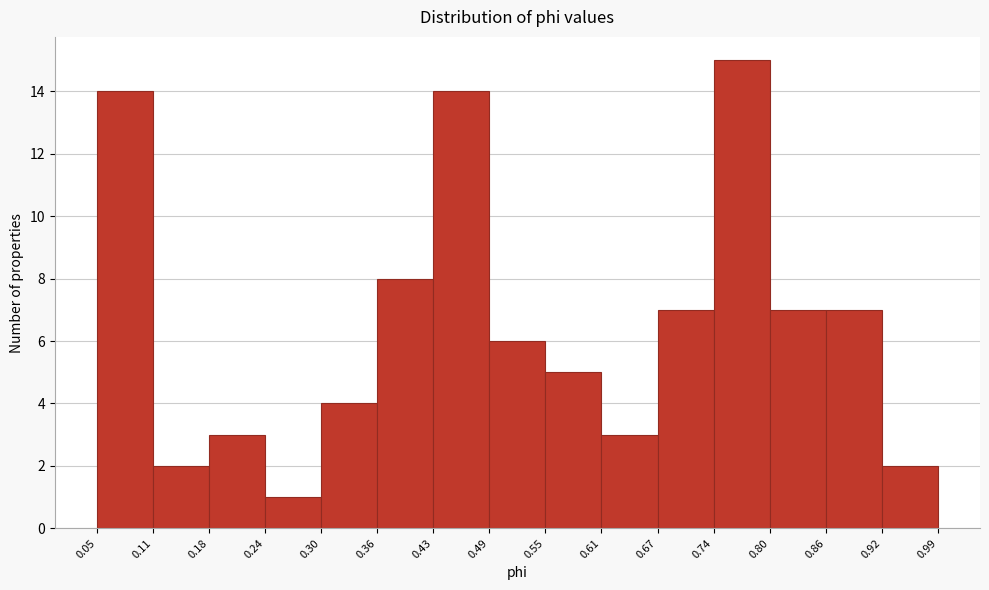

Reading left to right, transcribe this chart: for each bar, give the range it covers on the x-axis and its height. The values are not printed on the chart, so give them approximately, as read against the axis.

0.05 to 0.11: 14
0.11 to 0.18: 2
0.18 to 0.24: 3
0.24 to 0.30: 1
0.30 to 0.36: 4
0.36 to 0.43: 8
0.43 to 0.49: 14
0.49 to 0.55: 6
0.55 to 0.61: 5
0.61 to 0.67: 3
0.67 to 0.74: 7
0.74 to 0.80: 15
0.80 to 0.86: 7
0.86 to 0.92: 7
0.92 to 0.99: 2